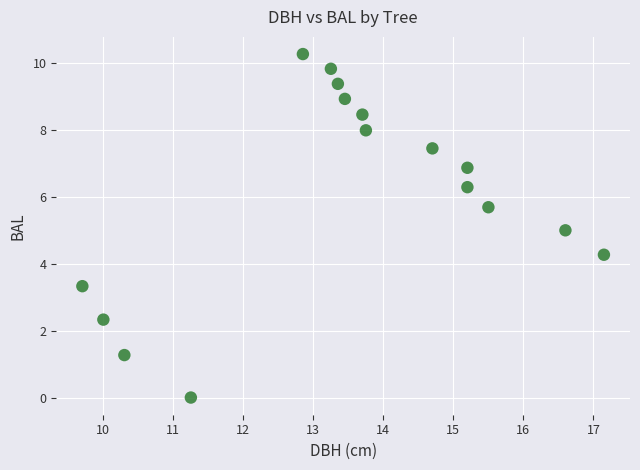

What is the range of X values (max minus min)?

7.4